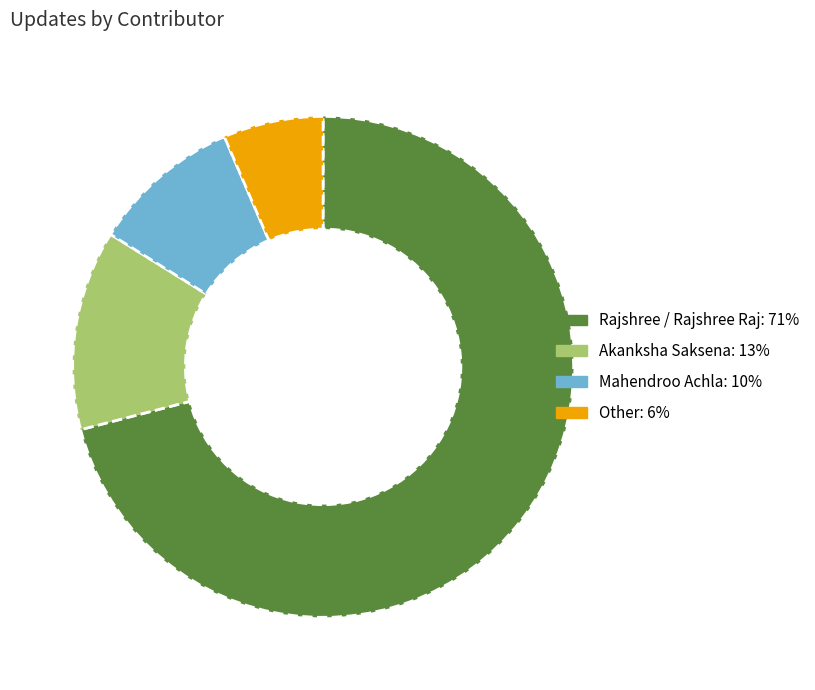

Approximately how many times larger is the value at Akanksha Saksena compared to Rajshree / Rajshree Raj?

0.2